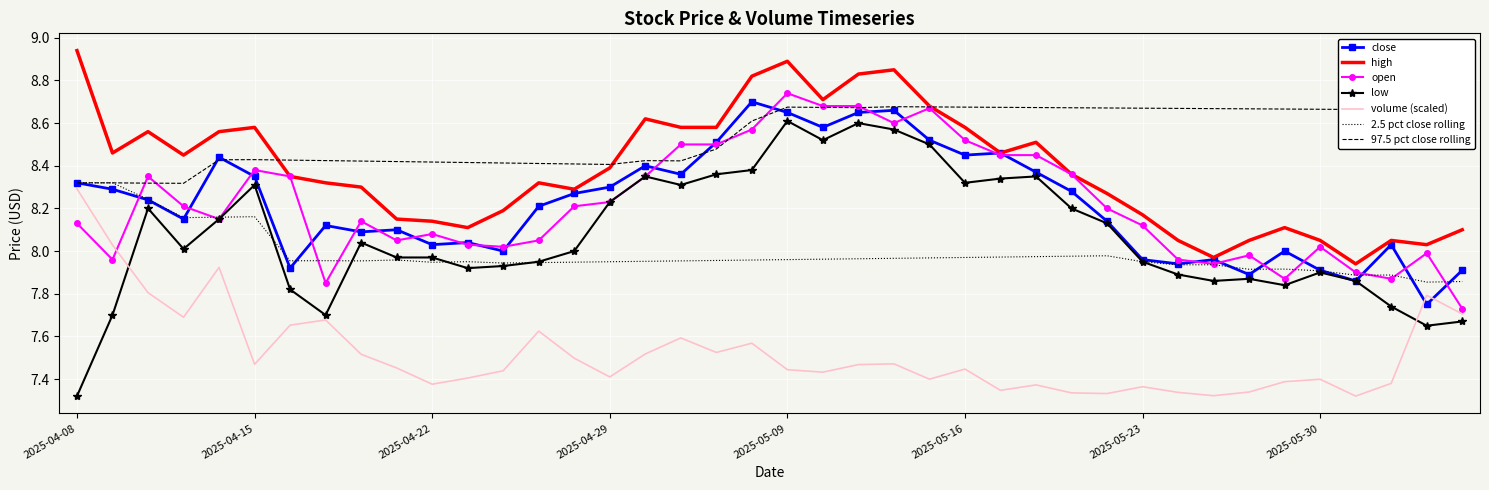

Which series has the largest total across all categories?

97.5 pct close rolling